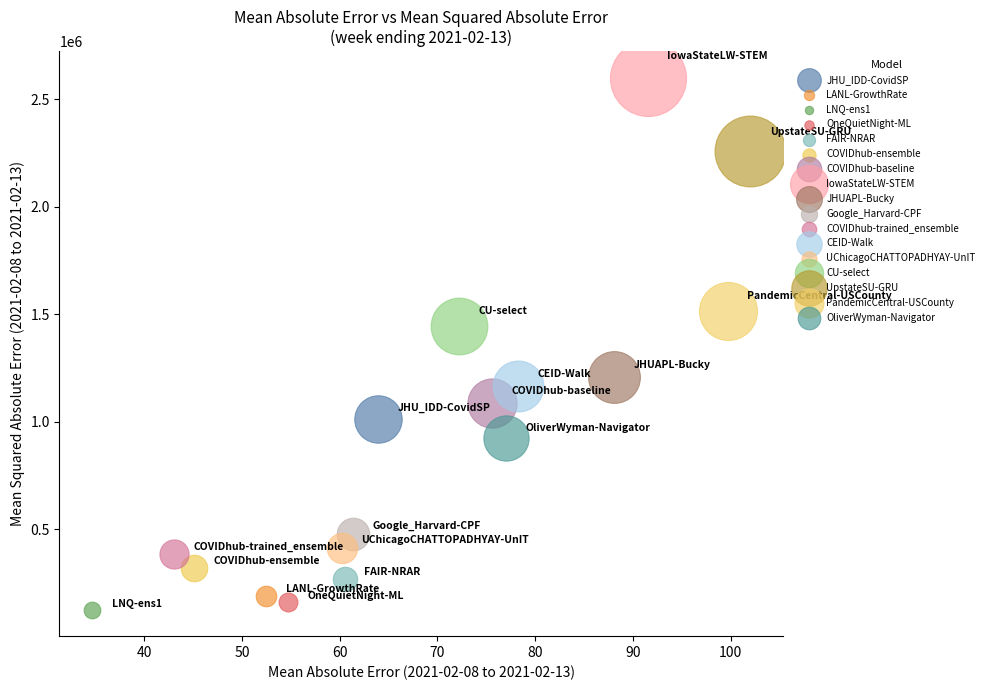

What are all the series names shown in the legend?

JHU_IDD-CovidSP, LANL-GrowthRate, LNQ-ens1, OneQuietNight-ML, FAIR-NRAR, COVIDhub-ensemble, COVIDhub-baseline, IowaStateLW-STEM, JHUAPL-Bucky, Google_Harvard-CPF, COVIDhub-trained_ensemble, CEID-Walk, UChicagoCHATTOPADHYAY-UnIT, CU-select, UpstateSU-GRU, PandemicCentral-USCounty, OliverWyman-Navigator